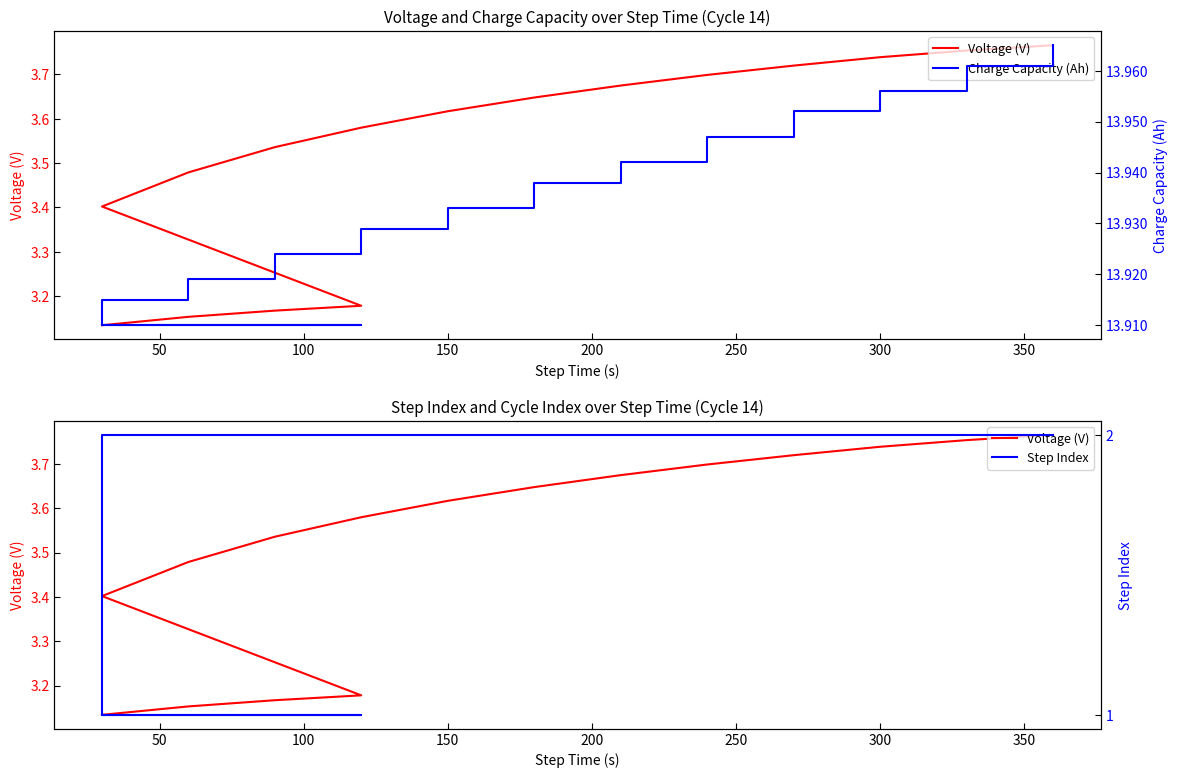

True or false: Step Index has more than 2 interior local peaks.

False